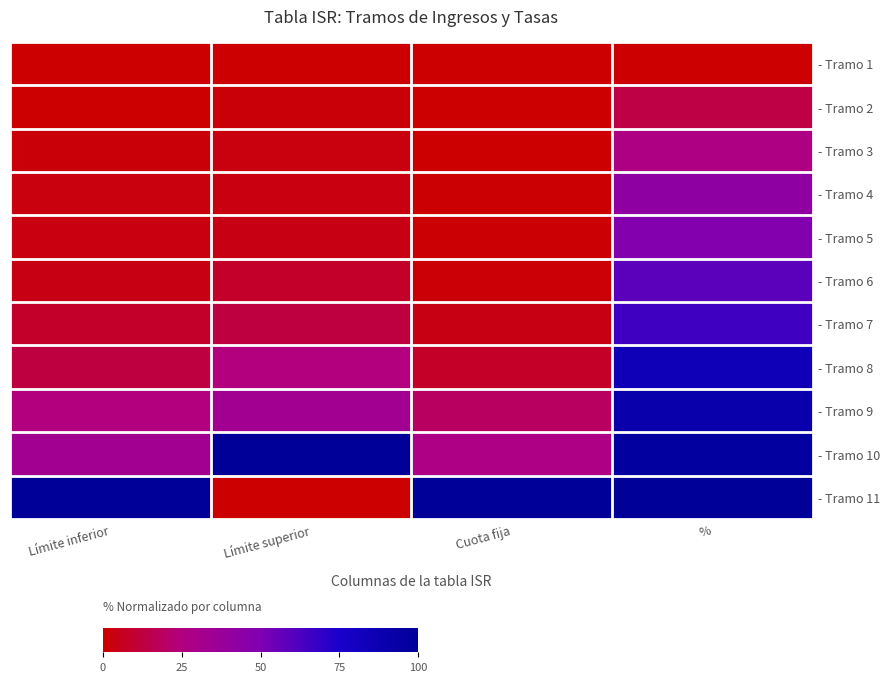

At how many categories does at least one series exceed 81?

4